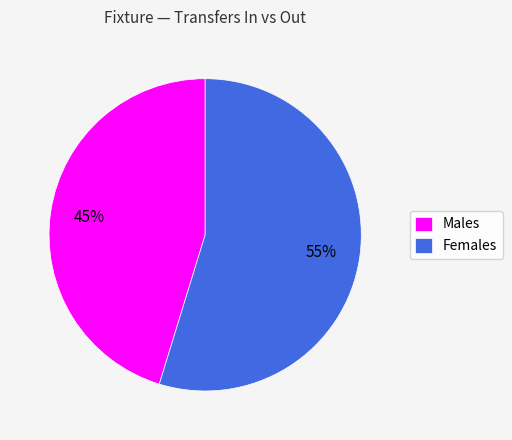

How many segments does this pie chart have?

2